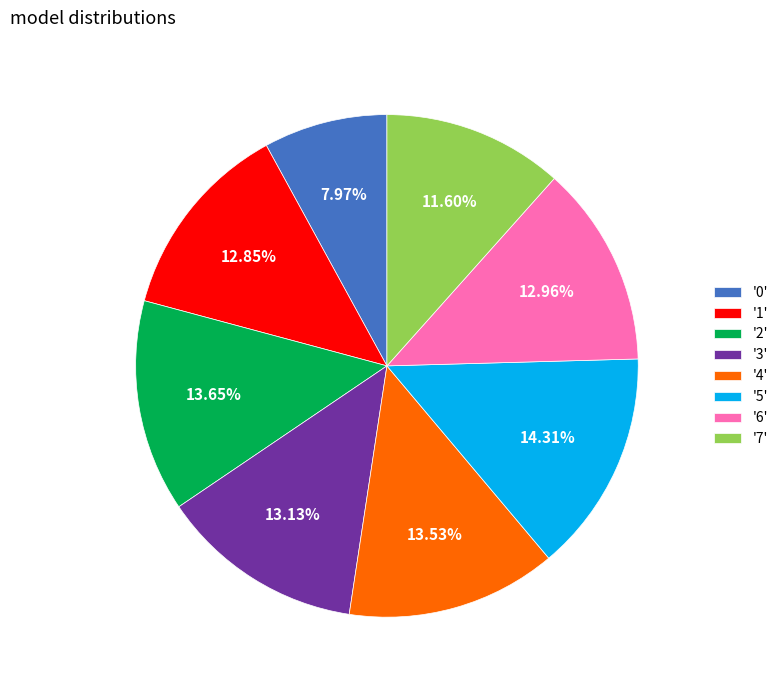

Which has a higher value, '3' or '0'?

'3'